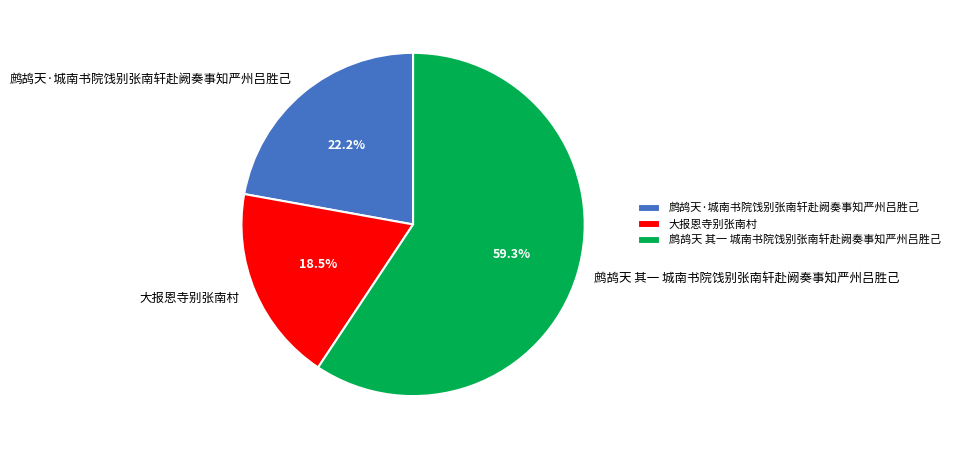

Does 大报恩寺别张南村 account for over 50% of the chart?

No